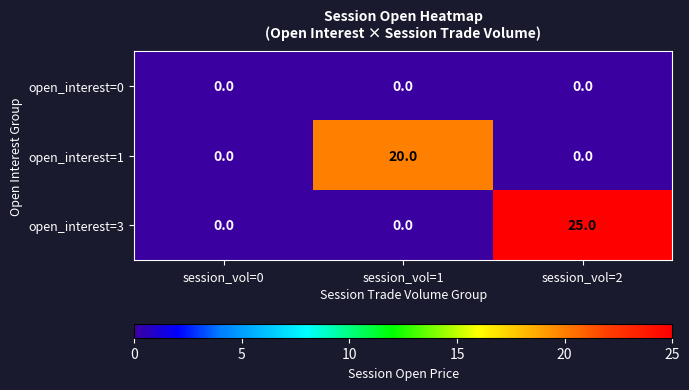

Which category has the highest value across all series?

session_vol=2